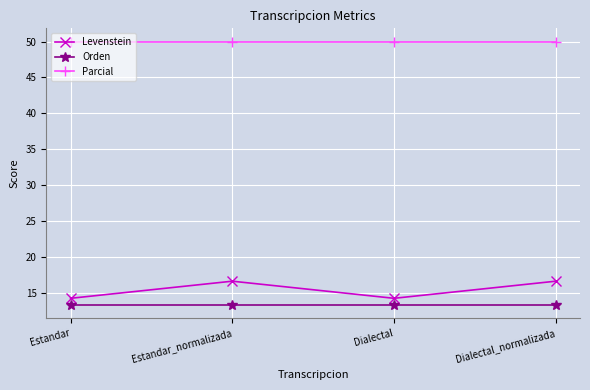

True or false: Orden and Levenstein intersect in this chart.

False